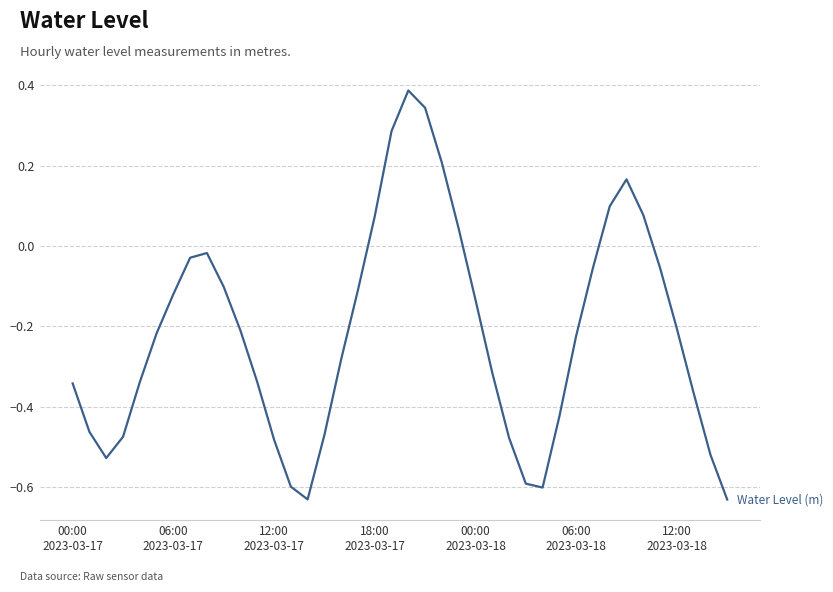

What is the difference between the maximum and minimum values?

1.0